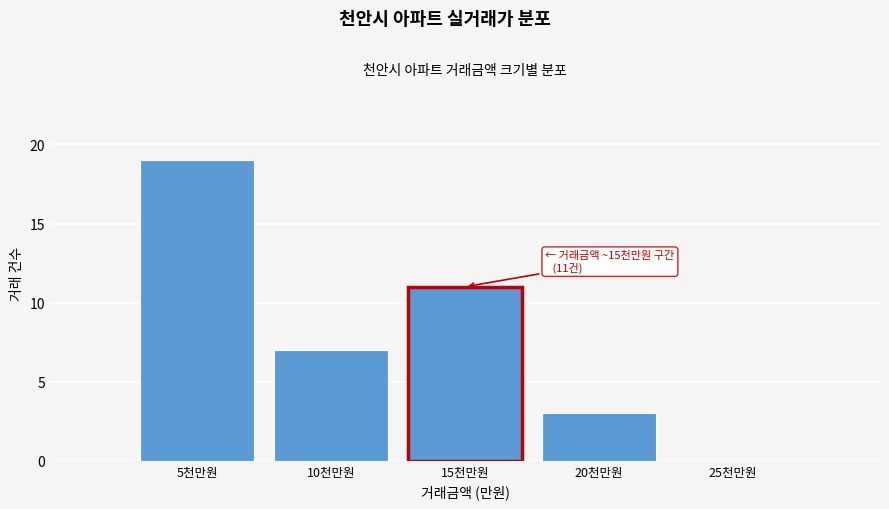

Reading left to right, what are all the values shown in this chart?

5천만원=19	10천만원=7	15천만원=11	20천만원=3	25천만원=0